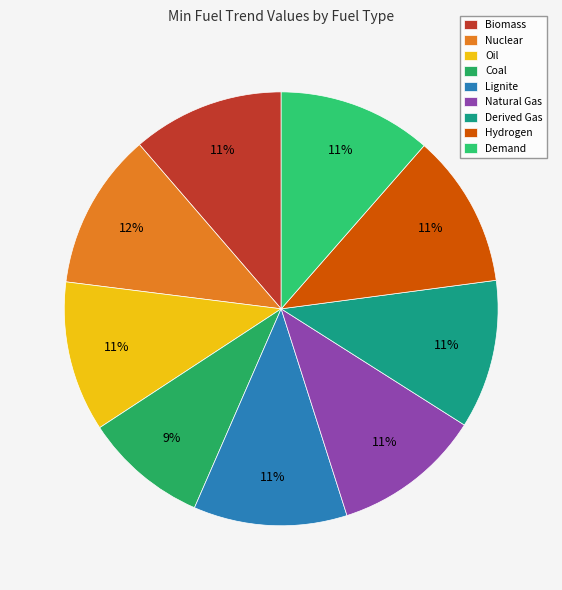

Count the number of slices in the pie.

9